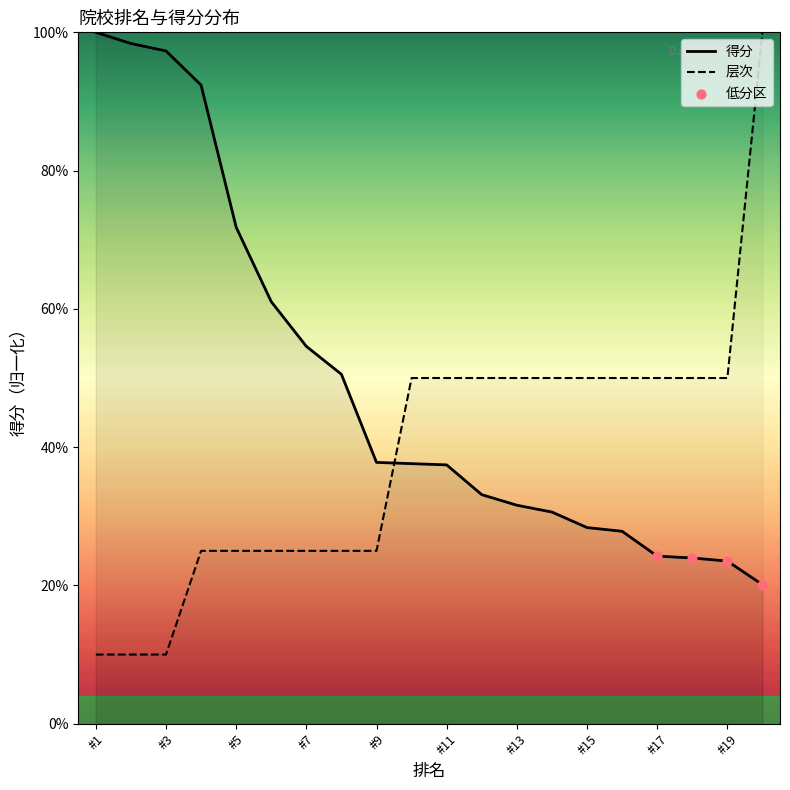

What are all the series names shown in the legend?

得分, 层次